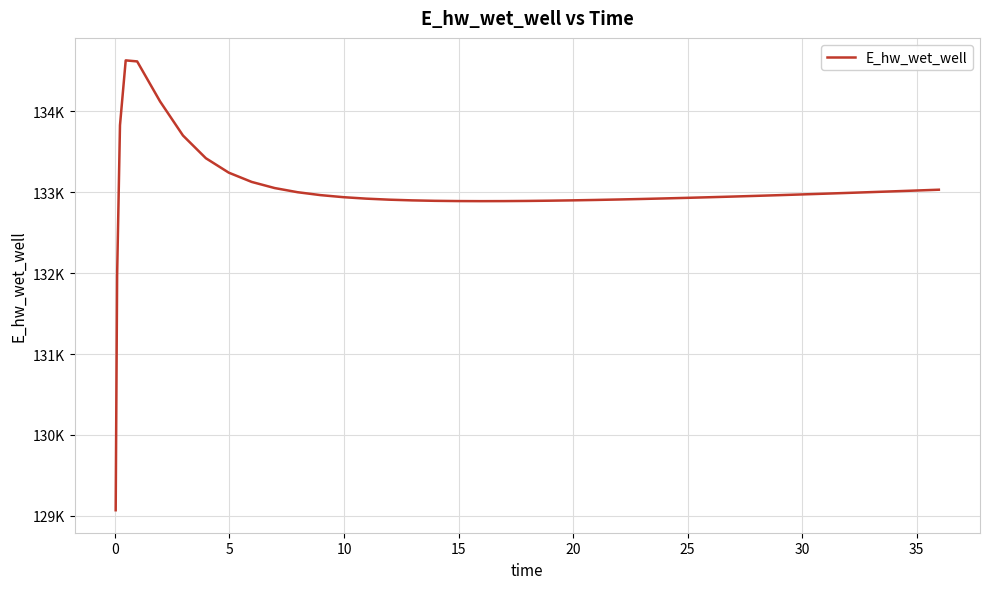

What is the difference between the second highest and second lowest values?

2645.3